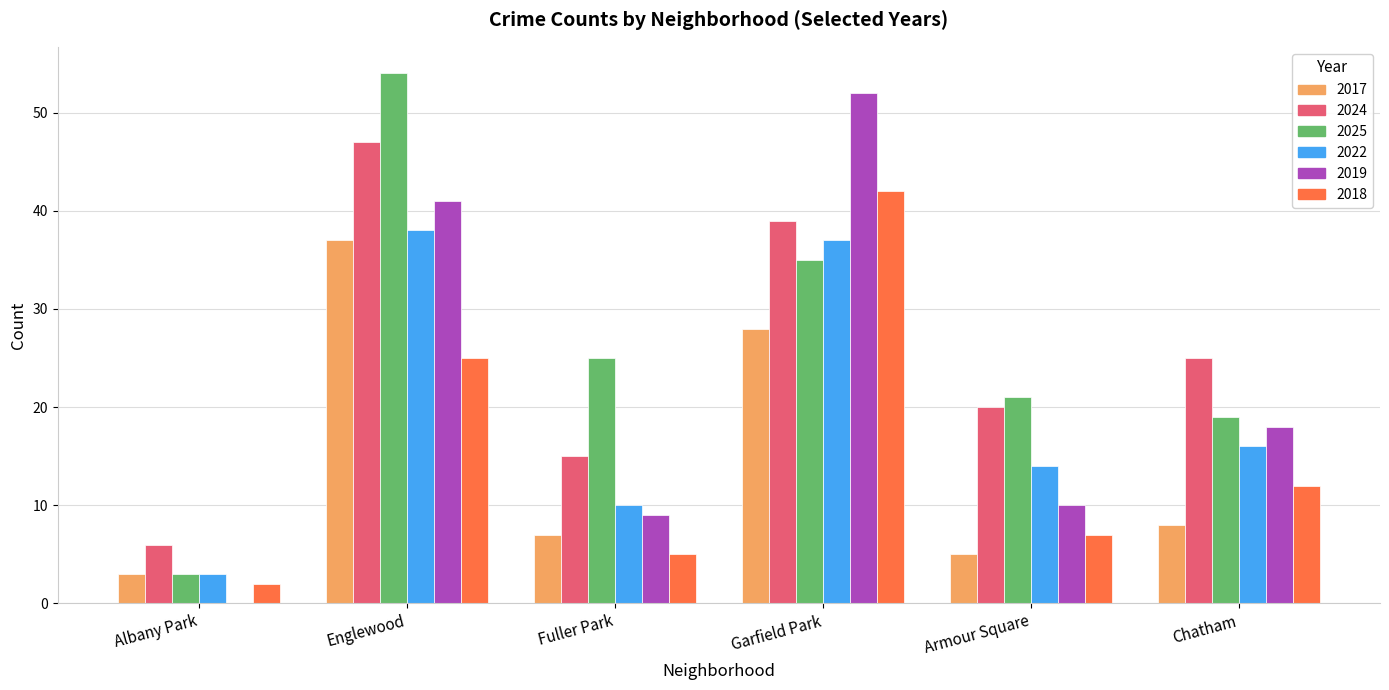

The 2017 series shows 42 at Garfield Park. True or false?

False